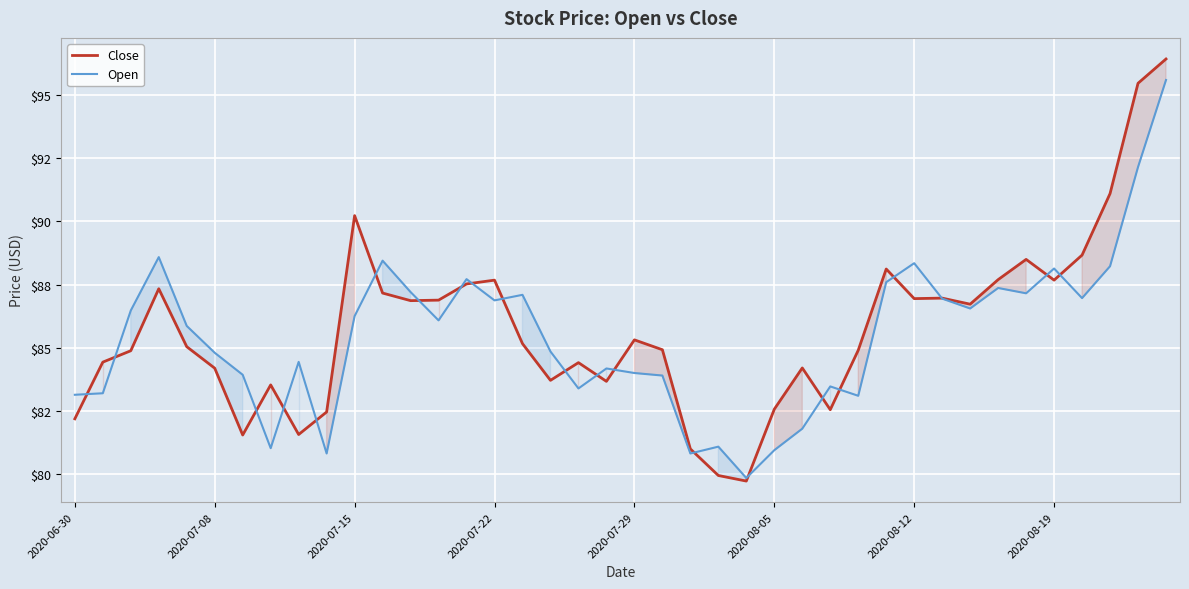

The value of Open at 34 is 149.0. True or false?

False